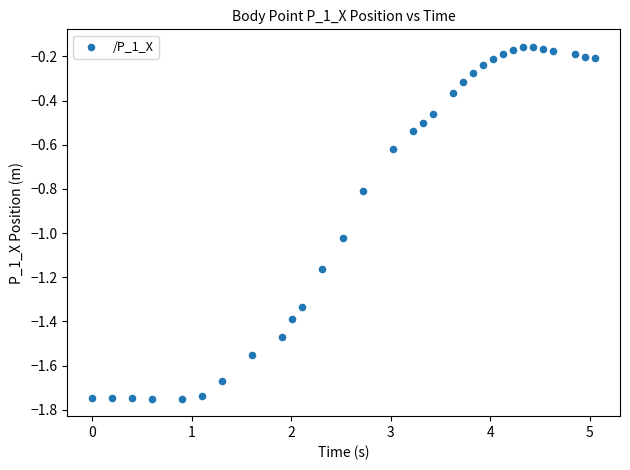

What is the range of Y values (max minus min)?

1.6